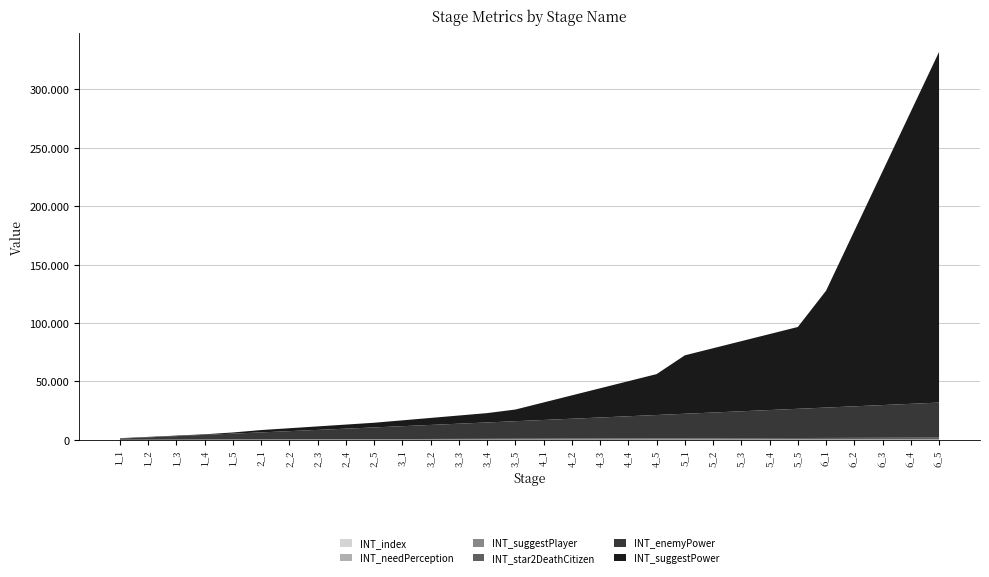

Reading left to right, extract all data points from this chart.

INT_index: 1_1=1	1_2=2	1_3=3	1_4=4	1_5=5	2_1=6	2_2=7	2_3=8	2_4=9	2_5=10	3_1=11	3_2=12	3_3=13	3_4=14	3_5=15	4_1=16	4_2=17	4_3=18	4_4=19	4_5=20	5_1=21	5_2=22	5_3=23	5_4=24	5_5=25	6_1=26	6_2=27	6_3=28	6_4=29	6_5=30
INT_needPerception: 1_1=50	1_2=60	1_3=70	1_4=80	1_5=90	2_1=100	2_2=110	2_3=120	2_4=130	2_5=140	3_1=150	3_2=160	3_3=170	3_4=180	3_5=190	4_1=200	4_2=210	4_3=220	4_4=230	4_5=240	5_1=250	5_2=260	5_3=270	5_4=280	5_5=290	6_1=300	6_2=310	6_3=320	6_4=330	6_5=340
INT_suggestPlayer: 1_1=3	1_2=5	1_3=8	1_4=10	1_5=11	2_1=12	2_2=13	2_3=14	2_4=15	2_5=16	3_1=17	3_2=18	3_3=19	3_4=20	3_5=21	4_1=22	4_2=23	4_3=24	4_4=25	4_5=26	5_1=27	5_2=28	5_3=29	5_4=30	5_5=31	6_1=32	6_2=33	6_3=34	6_4=35	6_5=36
INT_star2DeathCitizen: 1_1=50	1_2=100	1_3=150	1_4=200	1_5=250	2_1=300	2_2=350	2_3=400	2_4=450	2_5=500	3_1=550	3_2=600	3_3=650	3_4=700	3_5=750	4_1=800	4_2=850	4_3=900	4_4=950	4_5=1000	5_1=1050	5_2=1100	5_3=1150	5_4=1200	5_5=1250	6_1=1300	6_2=1350	6_3=1400	6_4=1450	6_5=1500
INT_enemyPower: 1_1=1000	1_2=2000	1_3=3000	1_4=4000	1_5=5000	2_1=6000	2_2=7000	2_3=8000	2_4=9000	2_5=10000	3_1=11000	3_2=12000	3_3=13000	3_4=14000	3_5=15000	4_1=16000	4_2=17000	4_3=18000	4_4=19000	4_5=20000	5_1=21000	5_2=22000	5_3=23000	5_4=24000	5_5=25000	6_1=26000	6_2=27000	6_3=28000	6_4=29000	6_5=30000
INT_suggestPower: 1_1=350	1_2=400	1_3=450	1_4=500	1_5=1000	2_1=2000	2_2=2500	2_3=3000	2_4=3500	2_5=4000	3_1=5000	3_2=6000	3_3=7000	3_4=8000	3_5=10000	4_1=15000	4_2=20000	4_3=25000	4_4=30000	4_5=35000	5_1=50000	5_2=55000	5_3=60000	5_4=65000	5_5=70000	6_1=100000	6_2=150000	6_3=200000	6_4=250000	6_5=300000